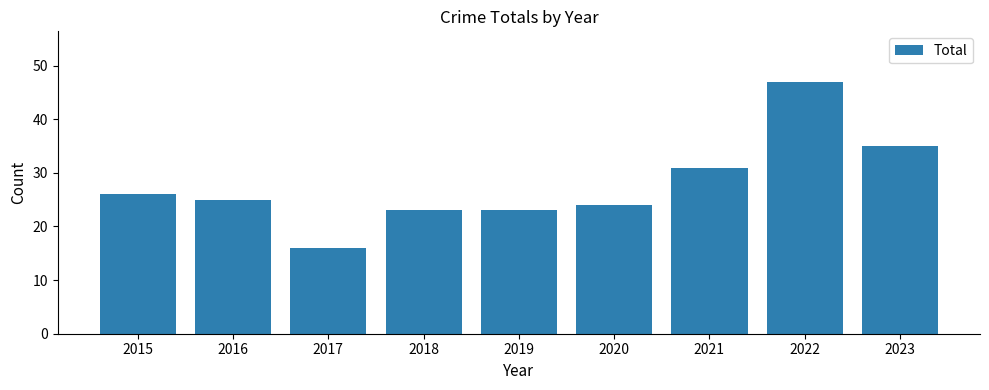

How many bars are there in total?

9